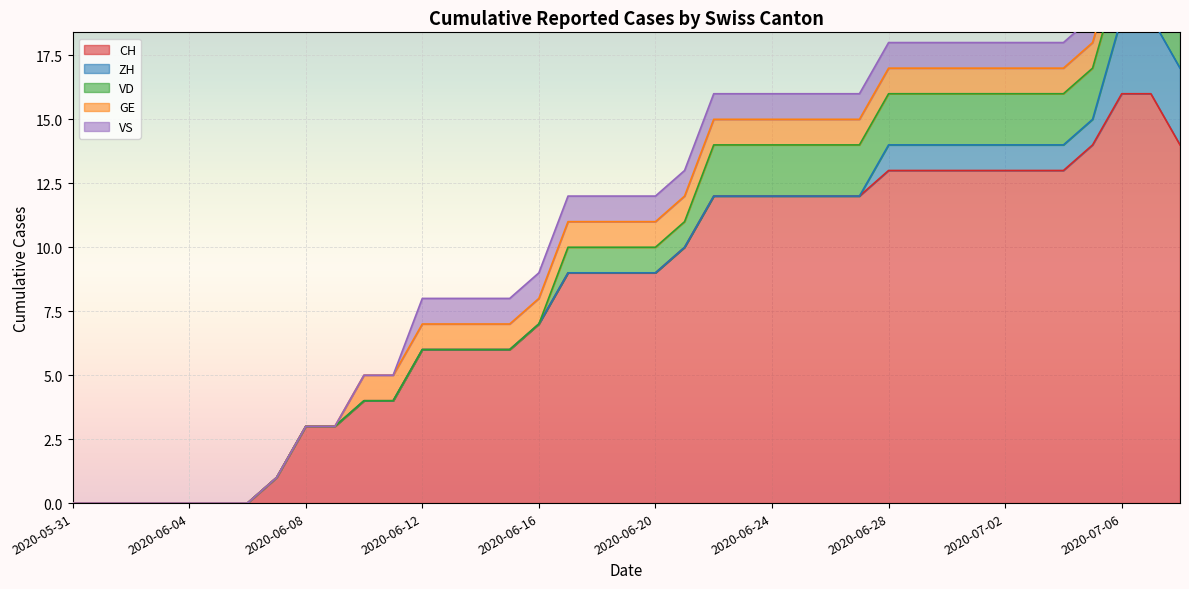

Which label corresponds to the smallest value in the chart?

2020-05-31